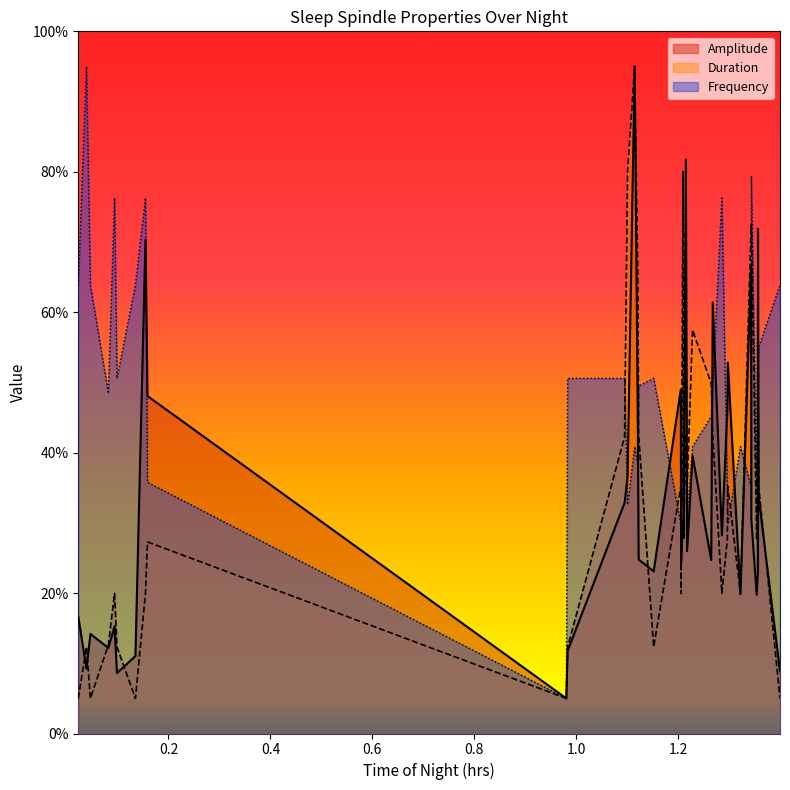

Which series ends up on top after the final intersection of Frequency and Amplitude?

Frequency